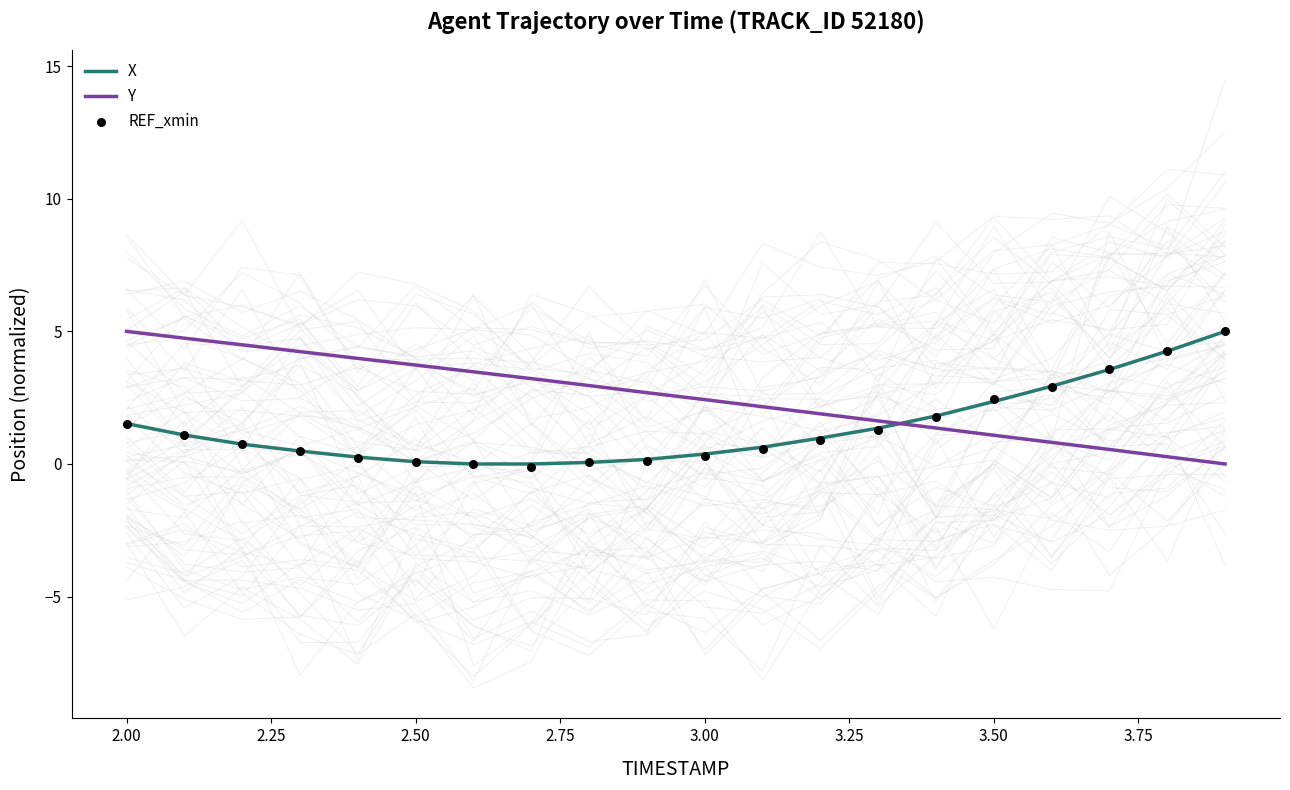

Which series contains the lowest Y value?

REF_xmin